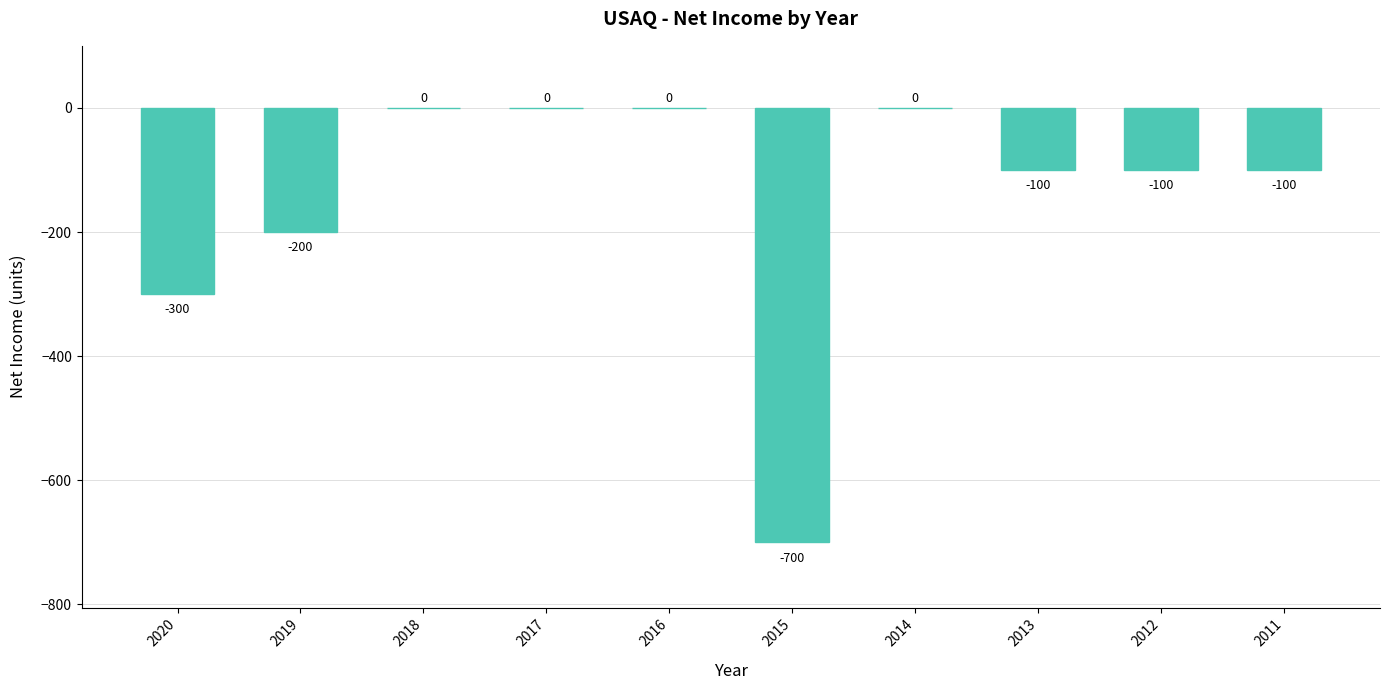

The chart shows a value of 0 at 2018. True or false?

True